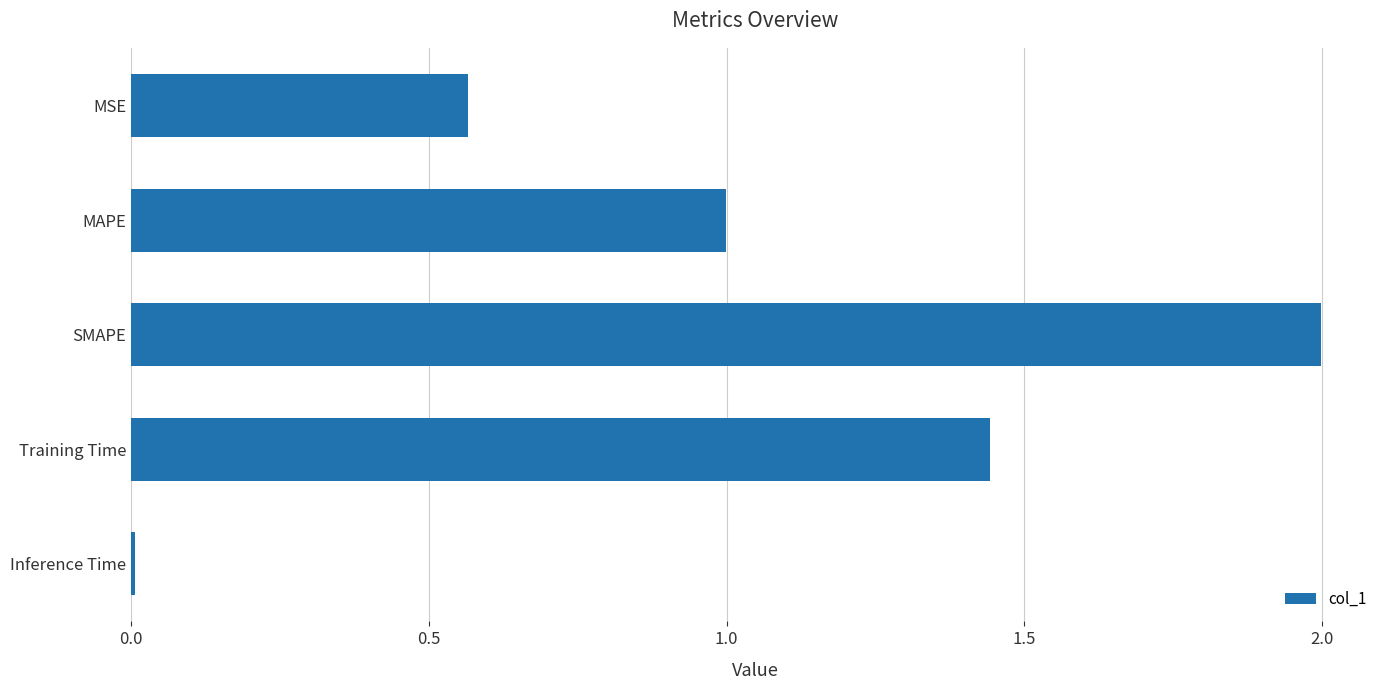

How many bars are there in total?

5